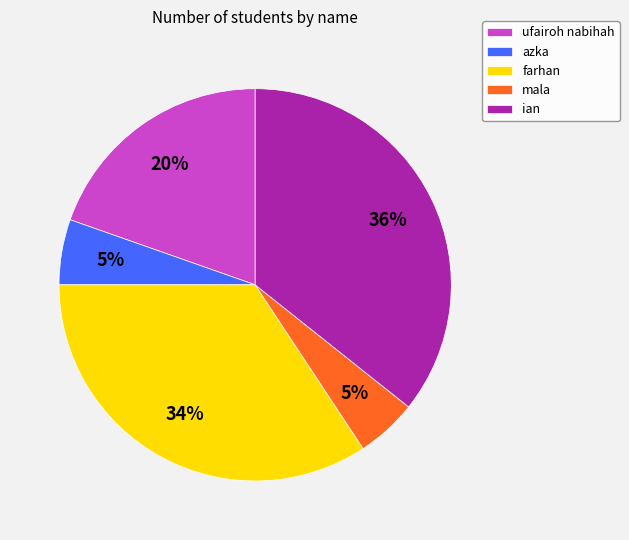

How many segments does this pie chart have?

5